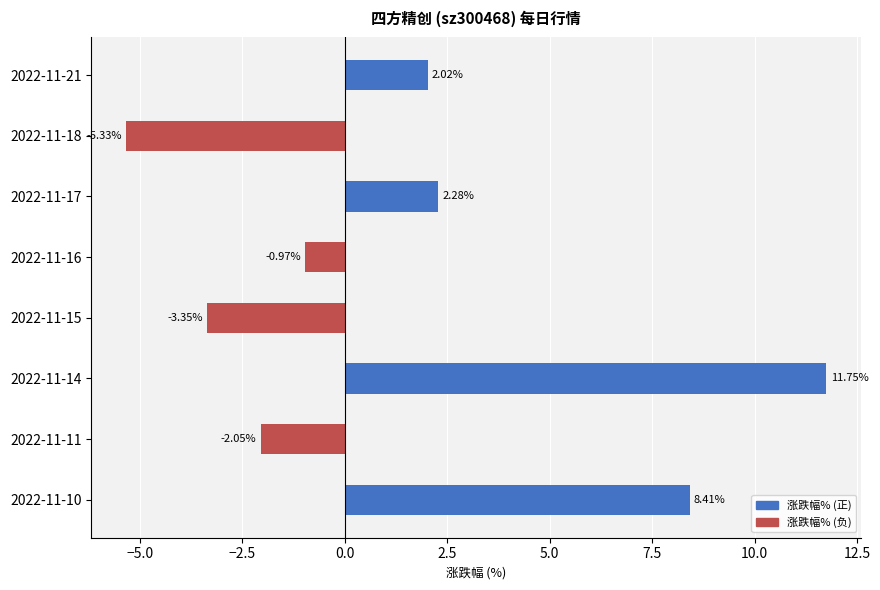

What is the average value?

1.6